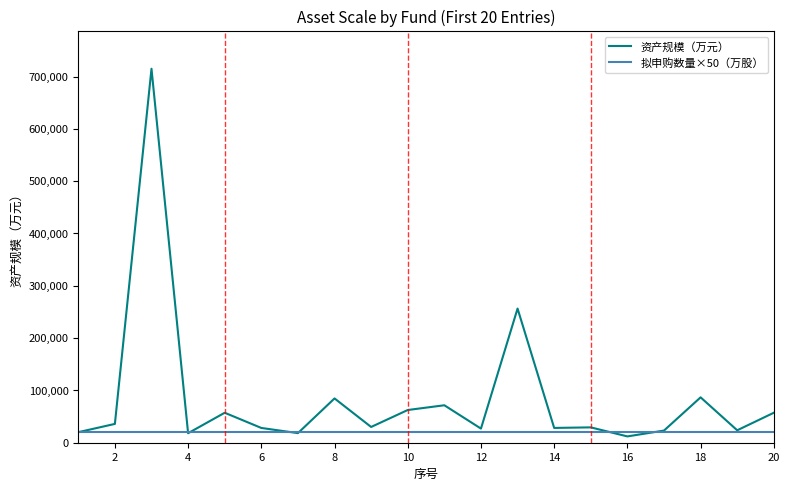

What is the difference between the maximum and minimum values in the 资产规模（万元） series?

702828.6